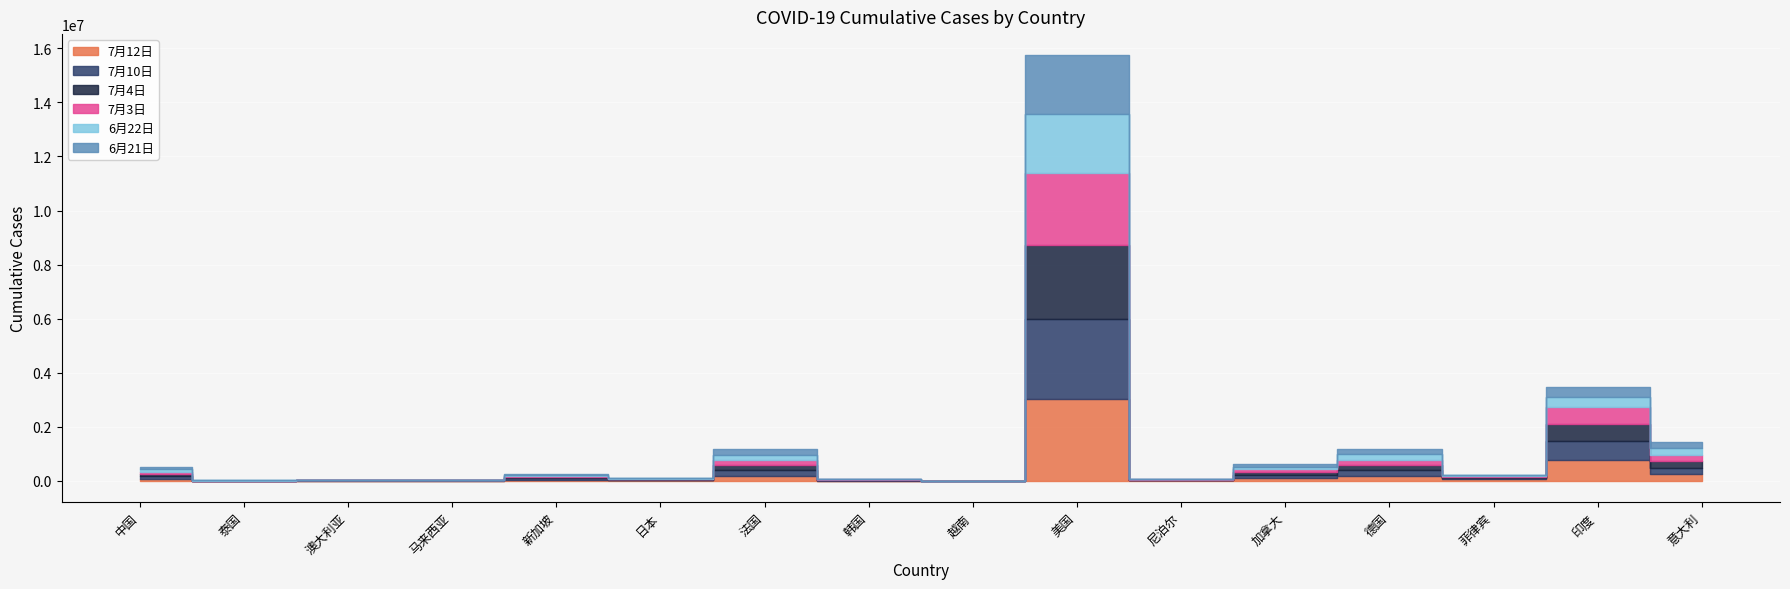

Reading right to left, extract all data points from this chart.

7月12日: 242149	767296	51754	198865	108334	16531	3045988	369	13293	197751	20615	45423	8683	9059	3216	85522
7月10日: 241819	719664	47873	198234	107815	16168	2939376	369	13181	196748	20054	45140	8674	8755	3195	85445
7月4日: 240961	625544	40336	196723	106643	15259	2731950	355	12967	195644	19152	44479	8648	8255	3180	85278
7月3日: 240760	604641	38805	196370	106288	14519	2678760	355	12904	195291	18915	44310	8643	8001	3179	85263
6月22日: 238159	380532	28459	190203	101879	8274	2185086	349	12306	190373	17668	41615	8535	7409	3146	84940
6月21日: 237828	366946	27799	189445	101492	7848	2157839	342	12257	190053	17502	41473	8529	7391	3141	84907